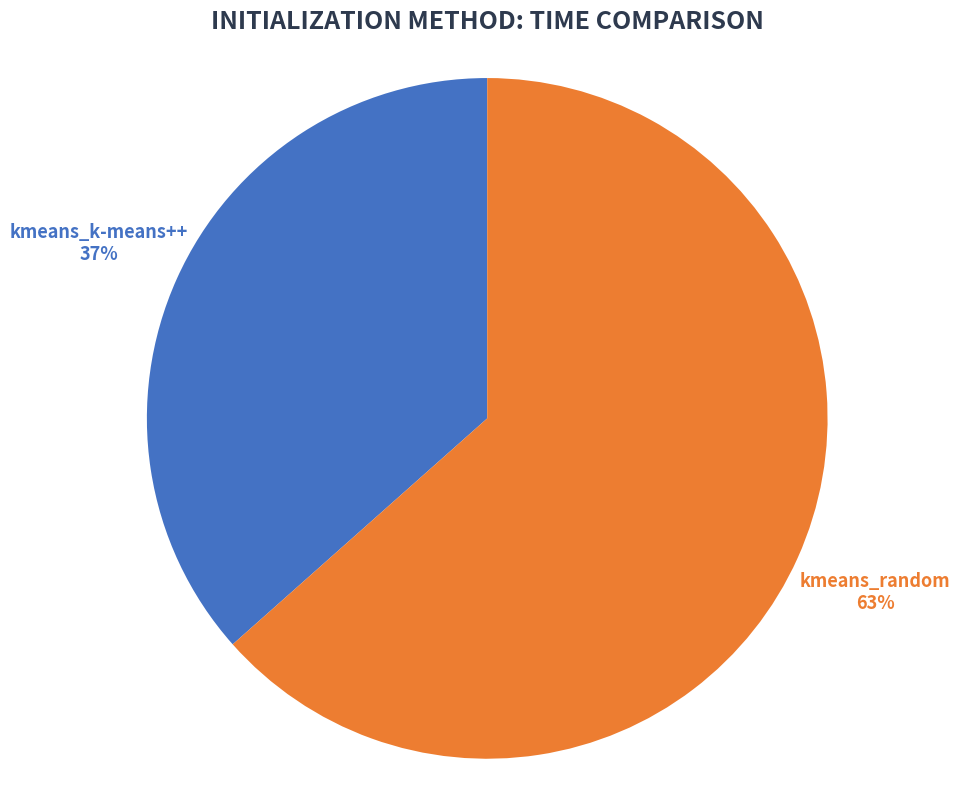

Is there a majority slice in this chart?

Yes